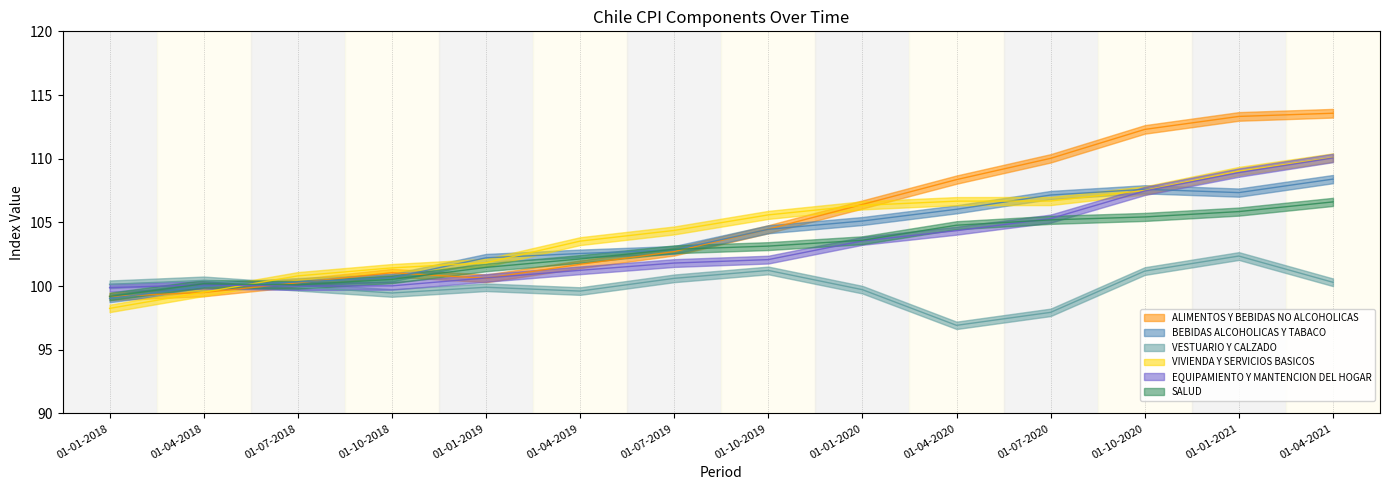

At which label is SALUD closest to 102?

01-04-2019